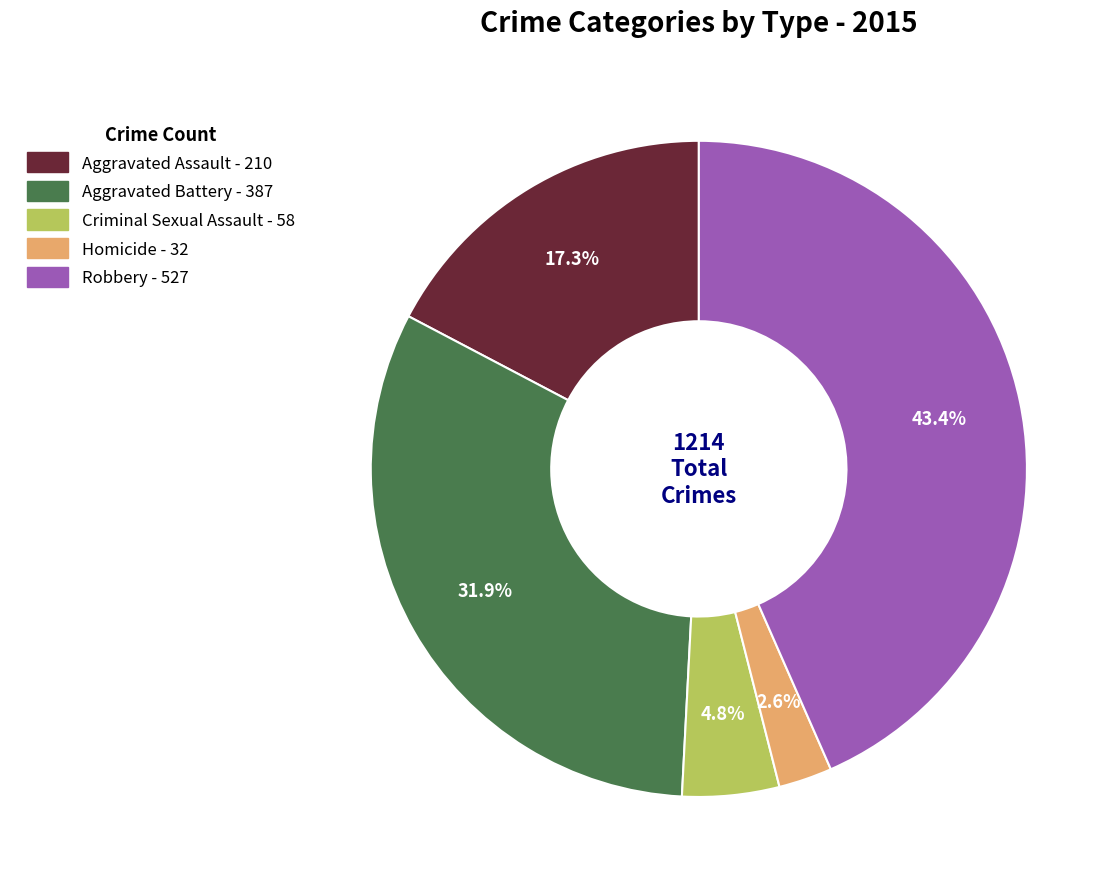

What portion of the pie excludes Criminal Sexual Assault?

95.2%